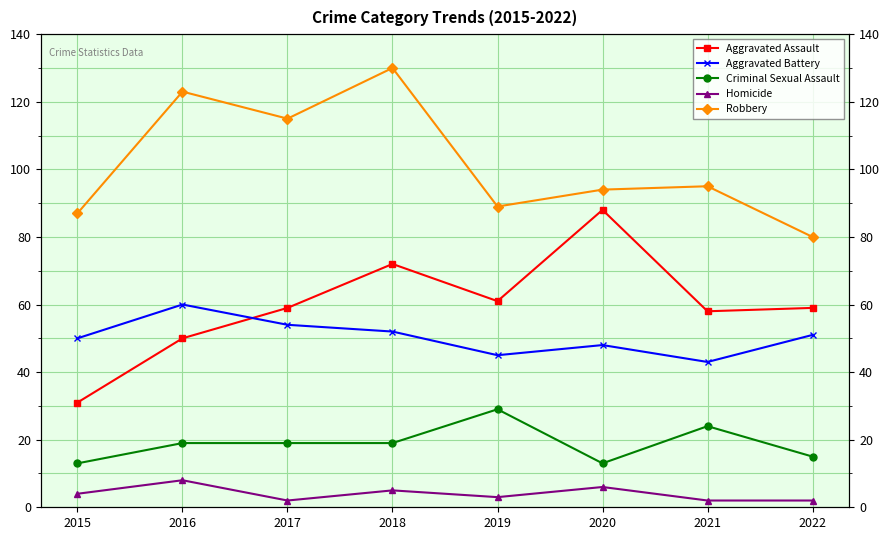

True or false: Homicide has more than 0 points higher than both neighbors.

True